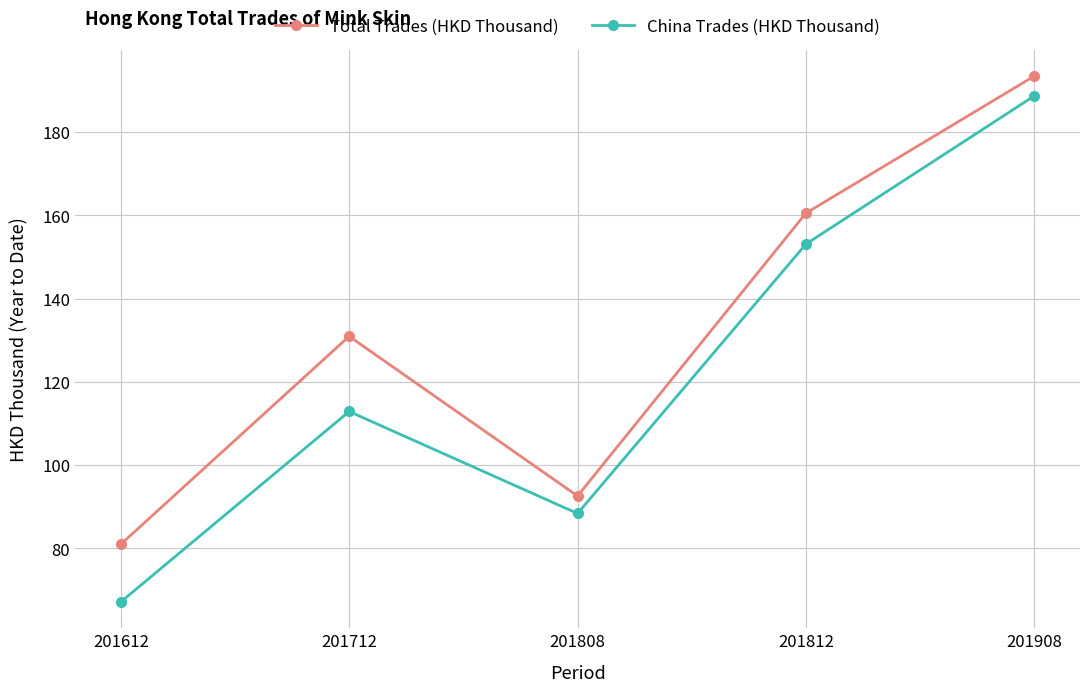

Reading right to left, transcribe all the data shown in this chart.

Total Trades (HKD Thousand): 201908=193.5	201812=160.5	201808=92.6	201712=130.9	201612=81.0
China Trades (HKD Thousand): 201908=188.7	201812=153.1	201808=88.4	201712=112.9	201612=67.1